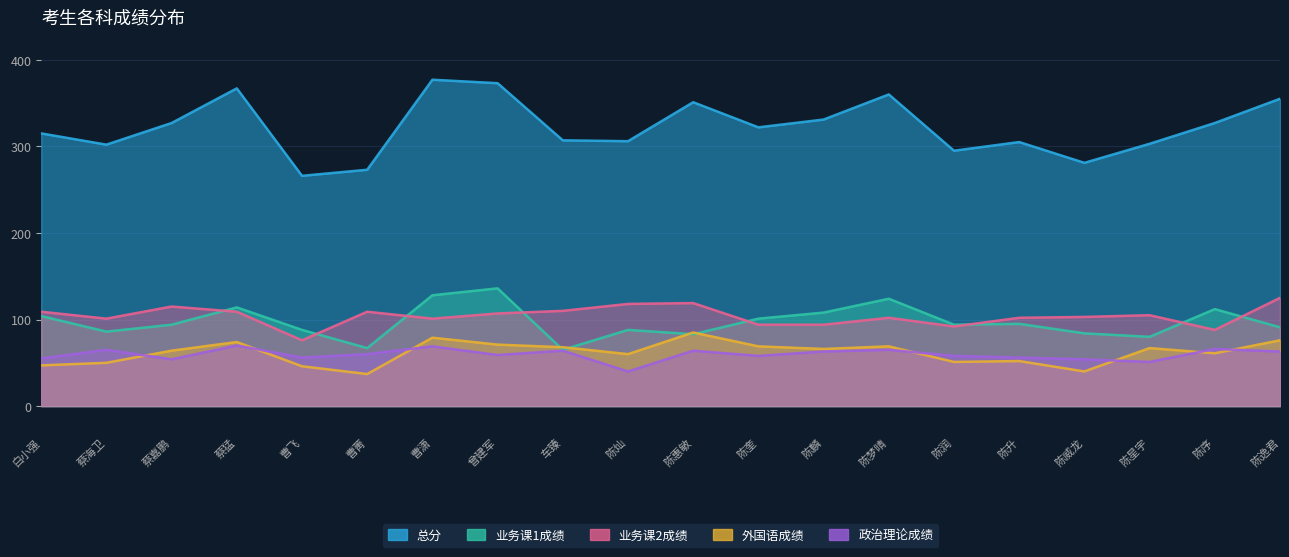

What position from the right is 陈润?

6